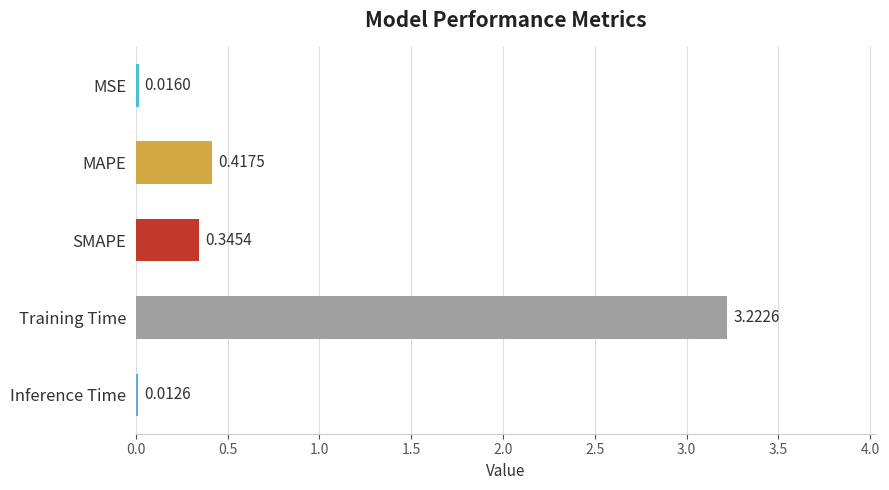

Rank the categories by value from highest to lowest.

Training Time, MAPE, SMAPE, MSE, Inference Time